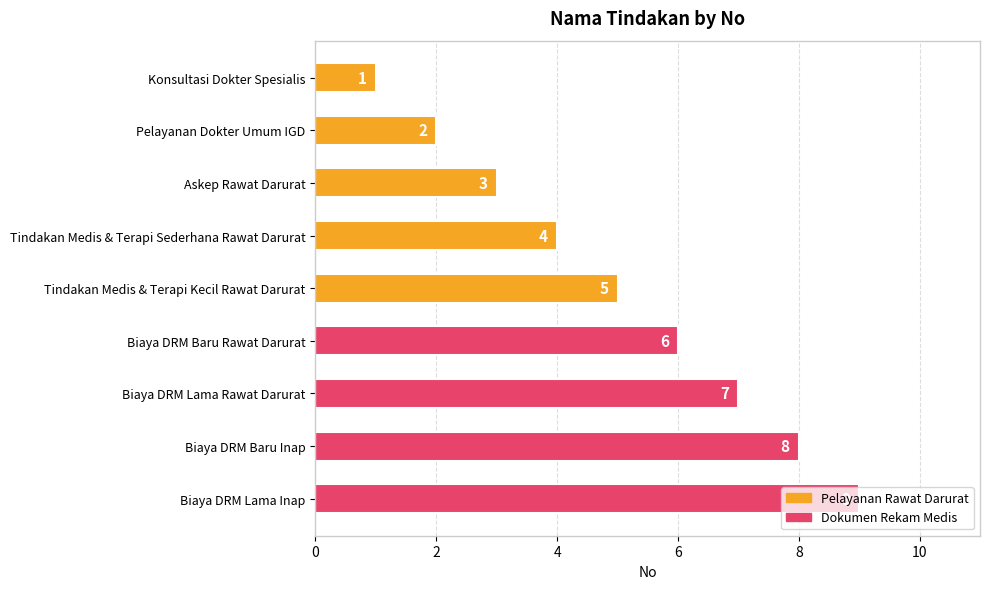

Rank the categories by value from highest to lowest.

Biaya DRM Lama Inap, Biaya DRM Baru Inap, Biaya DRM Lama Rawat Darurat, Biaya DRM Baru Rawat Darurat, Tindakan Medis & Terapi Kecil Rawat Darurat, Tindakan Medis & Terapi Sederhana Rawat Darurat, Askep Rawat Darurat, Pelayanan Dokter Umum IGD, Konsultasi Dokter Spesialis